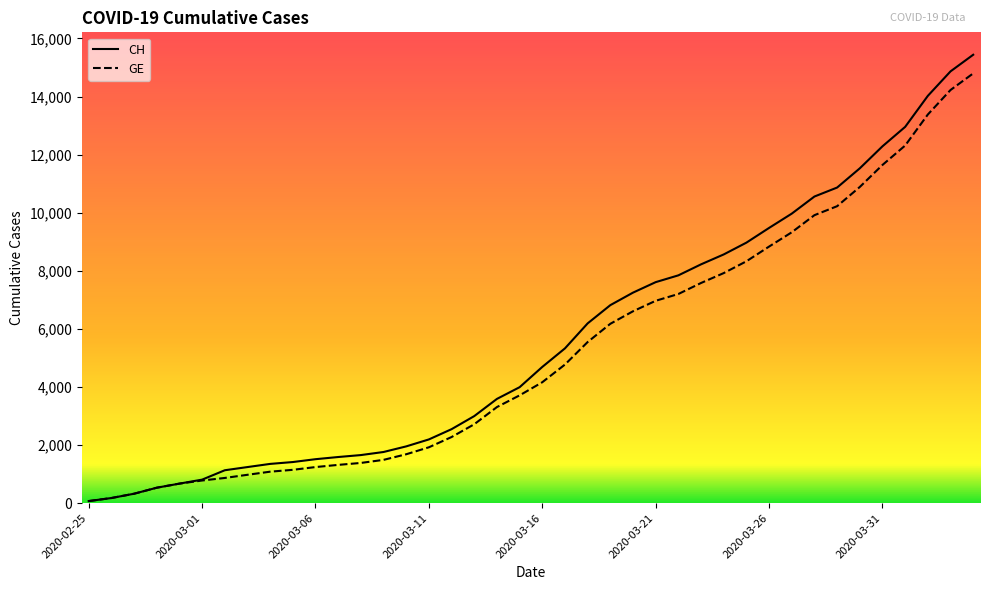

What is the greatest value displayed?

15439